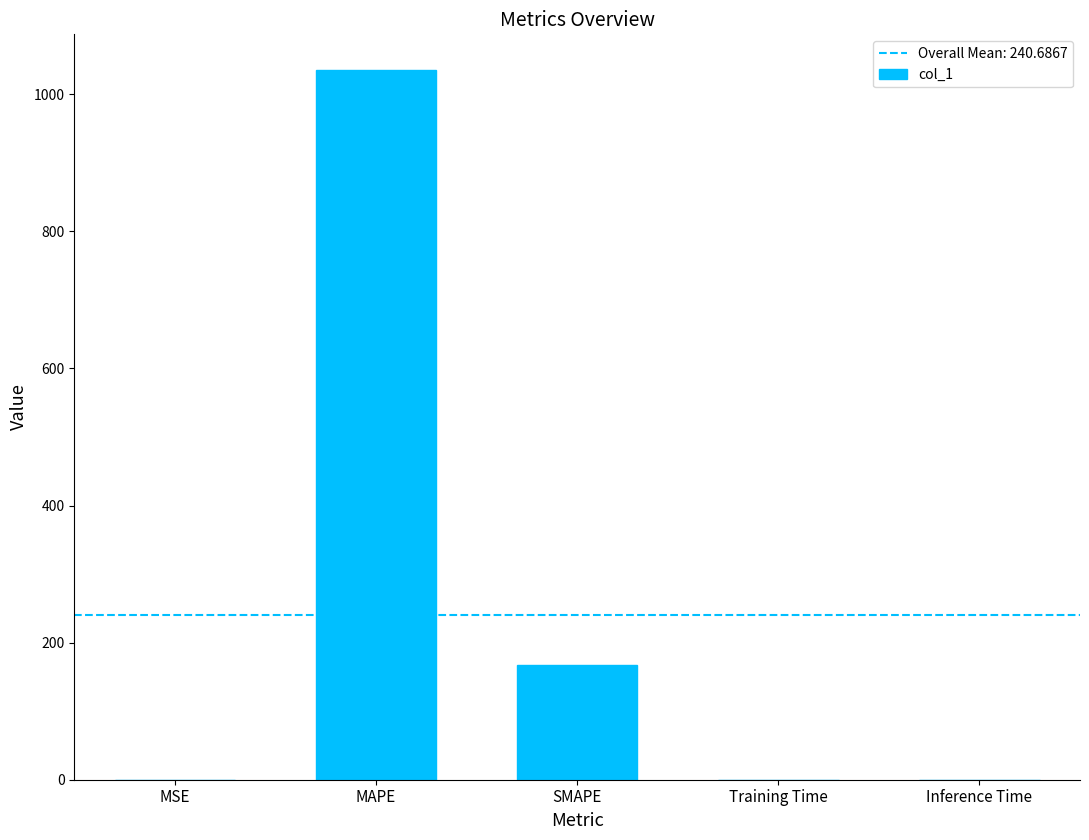

The value at MAPE is 1035.7. True or false?

True